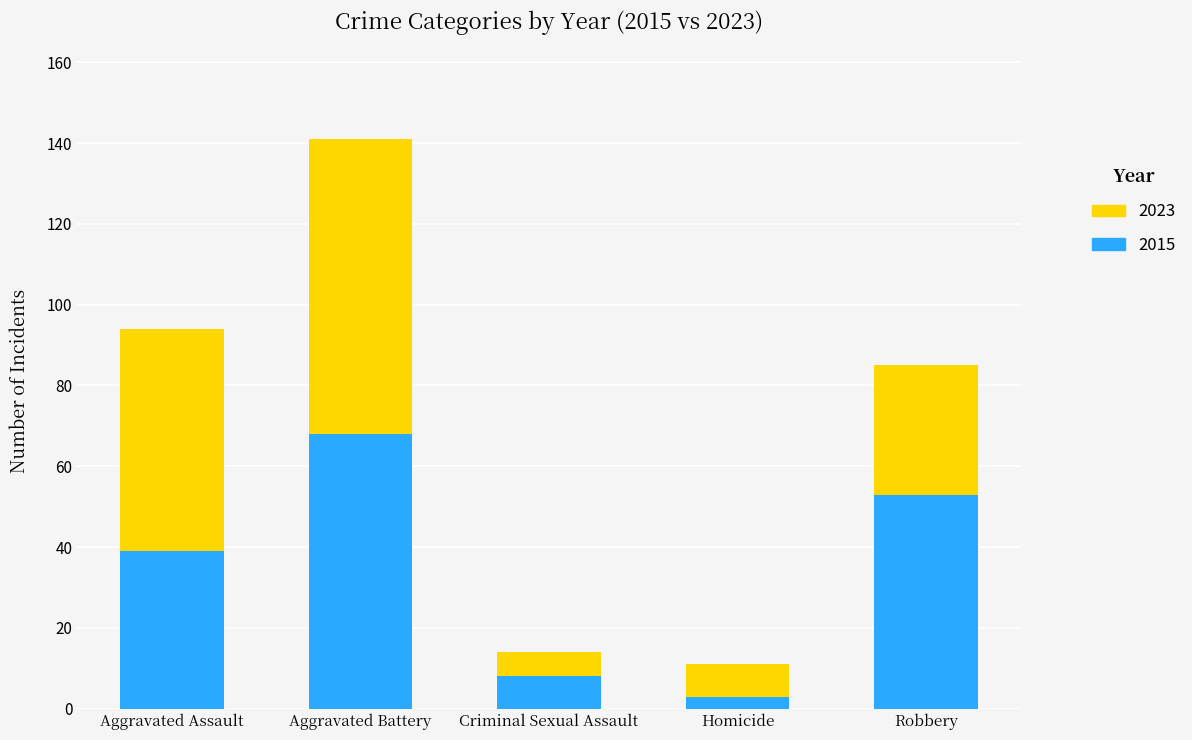

How many values in the 2015 series are below 39?

2